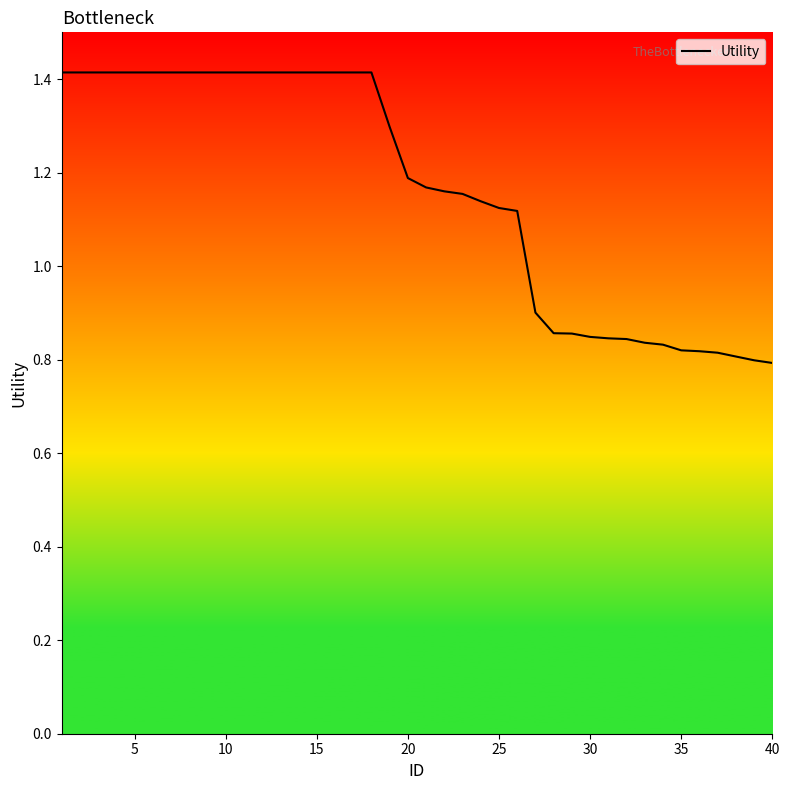

What is the greatest value displayed?

1.4